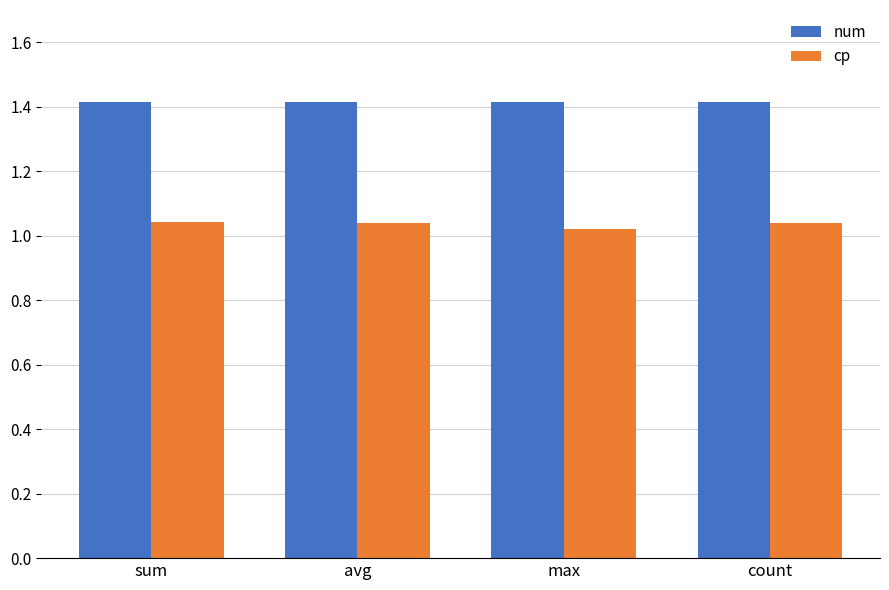

What are all the series names shown in the legend?

num, cp